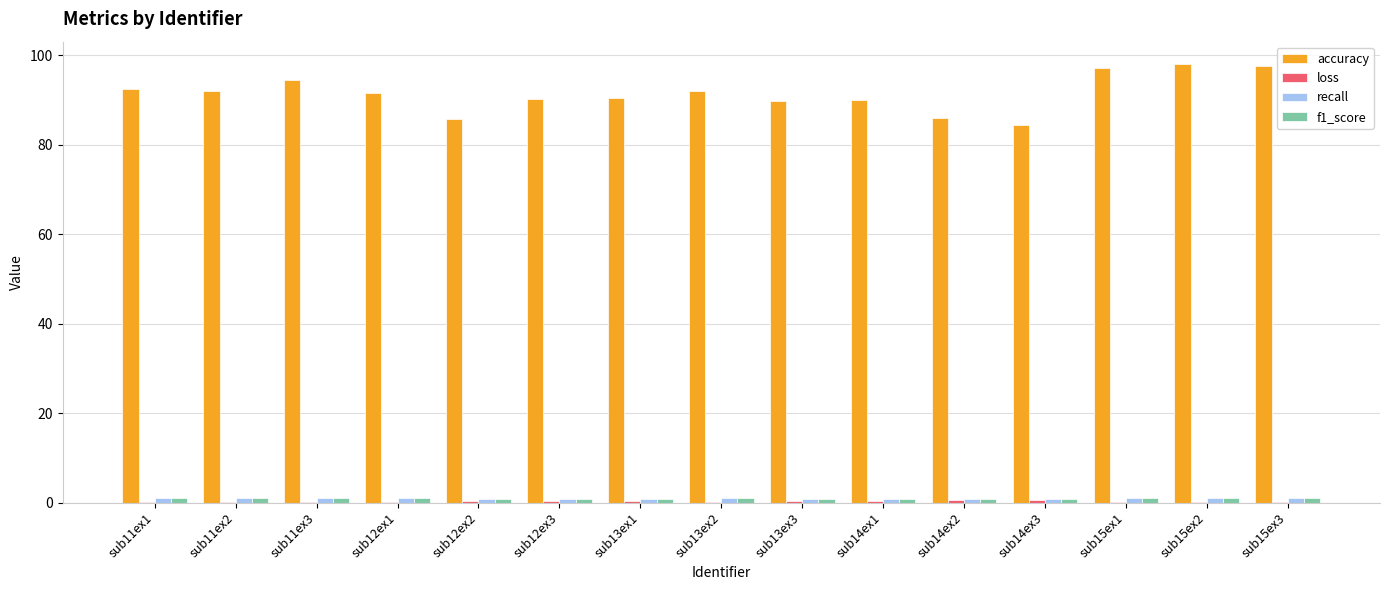

Where does the accuracy series first go above 91?

sub11ex1